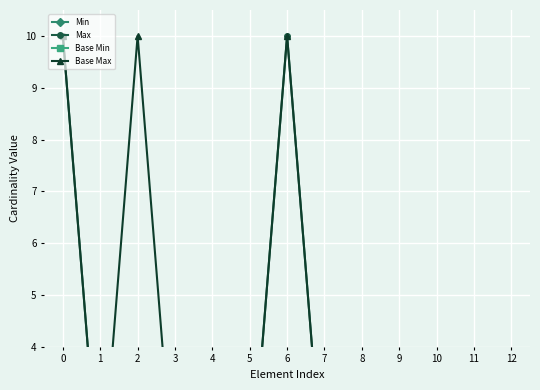

Between 2 and 3, which series saw the biggest shift?

Base Max